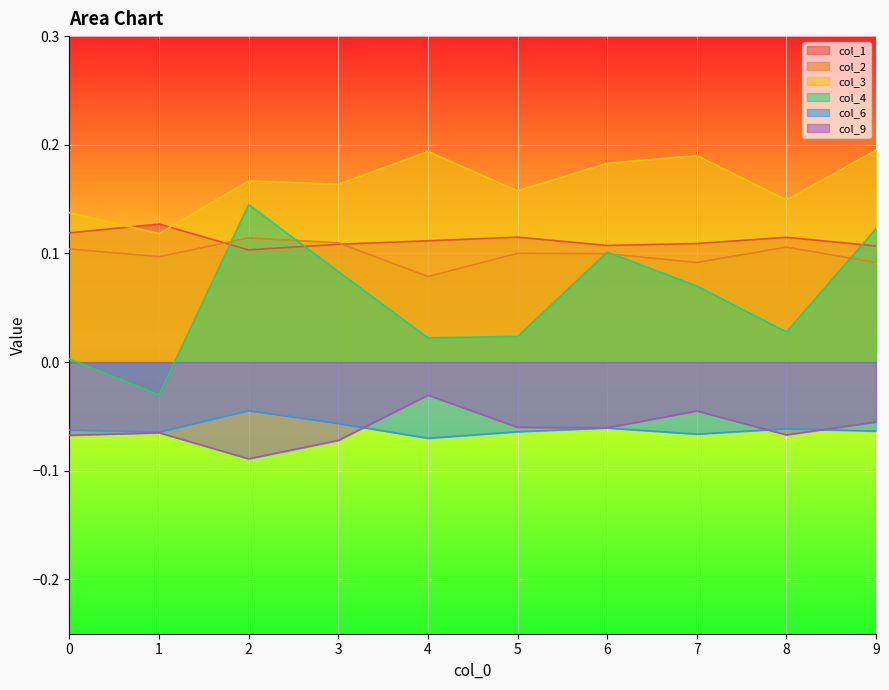

What is the spread (max minus min) of values at 0?

0.2